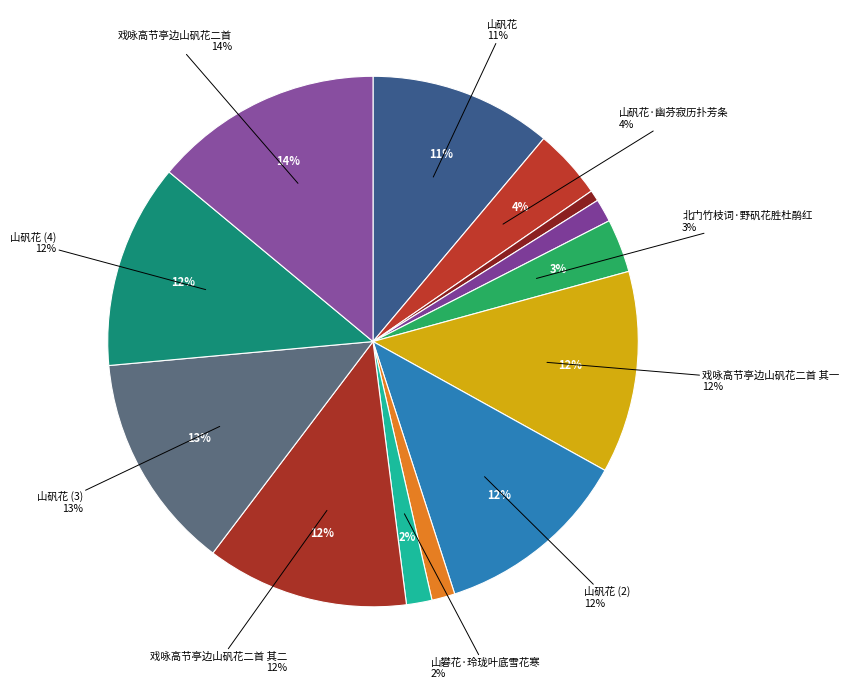

Which category has the biggest portion of the pie?

戏咏高节亭边山矾花二首